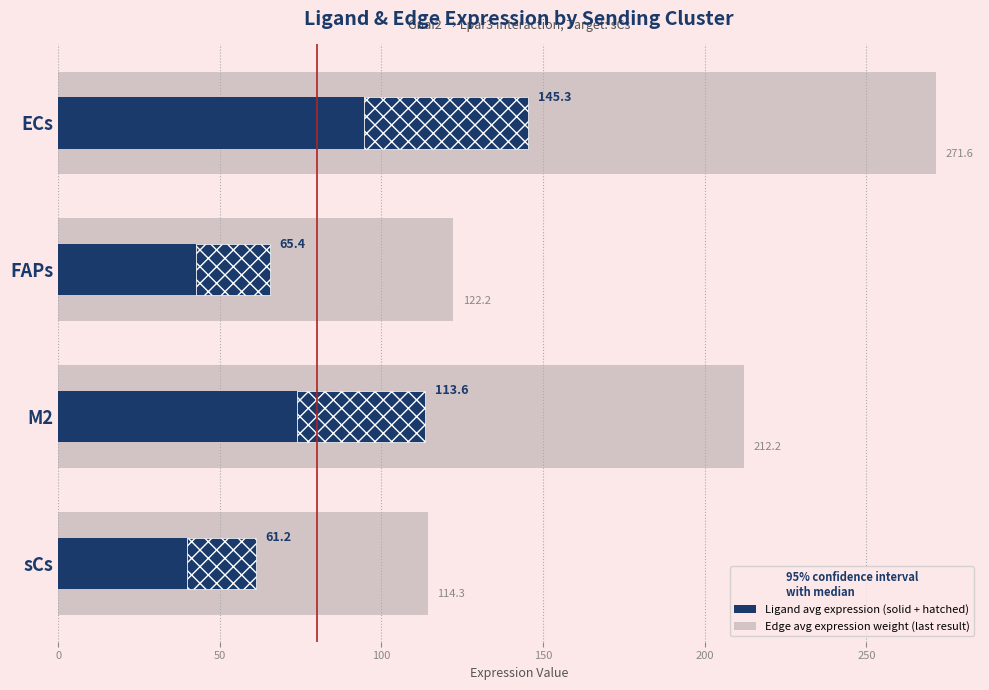

Which series has the largest total across all categories?

Edge average expression weight